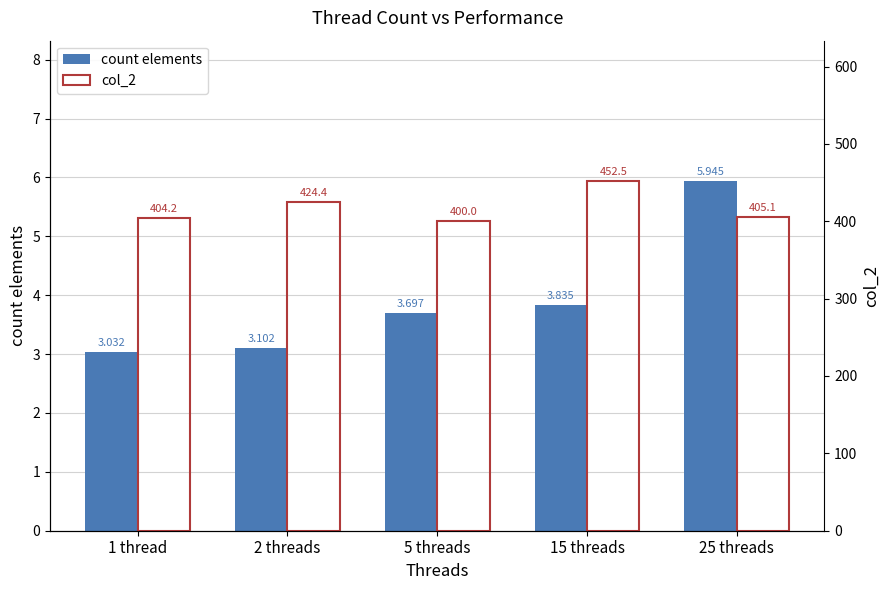

Are the bars horizontal?

No